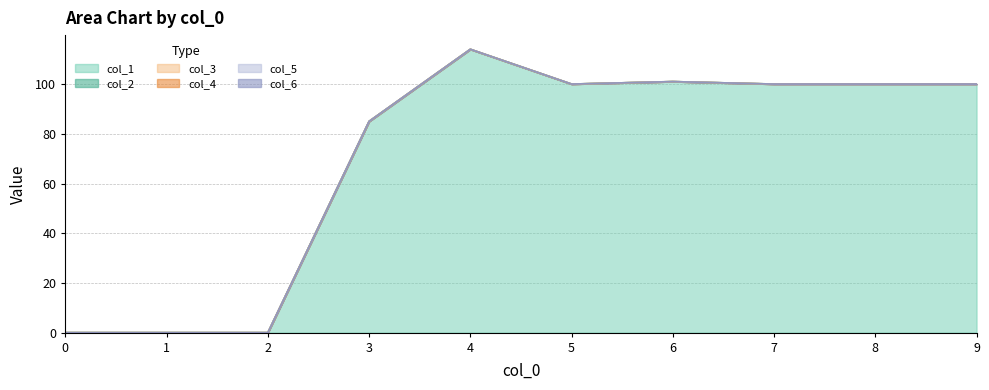

What is the difference between the highest and lowest values at 4?

114